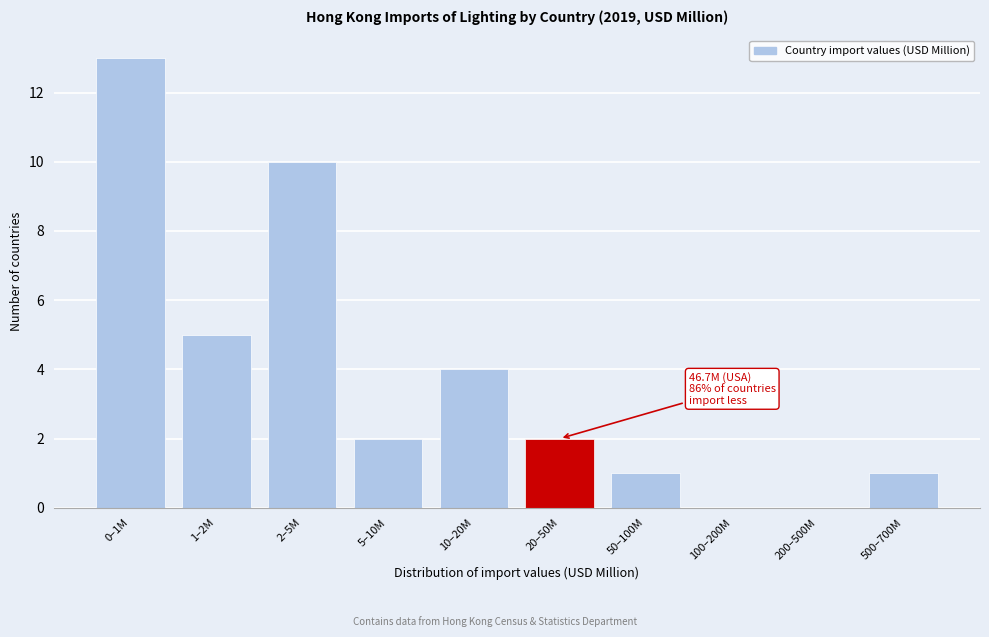

Reading left to right, extract all data points from this chart.

0–1M=13	1–2M=5	2–5M=10	5–10M=2	10–20M=4	20–50M=2	50–100M=1	100–200M=0	200–500M=0	500–700M=1